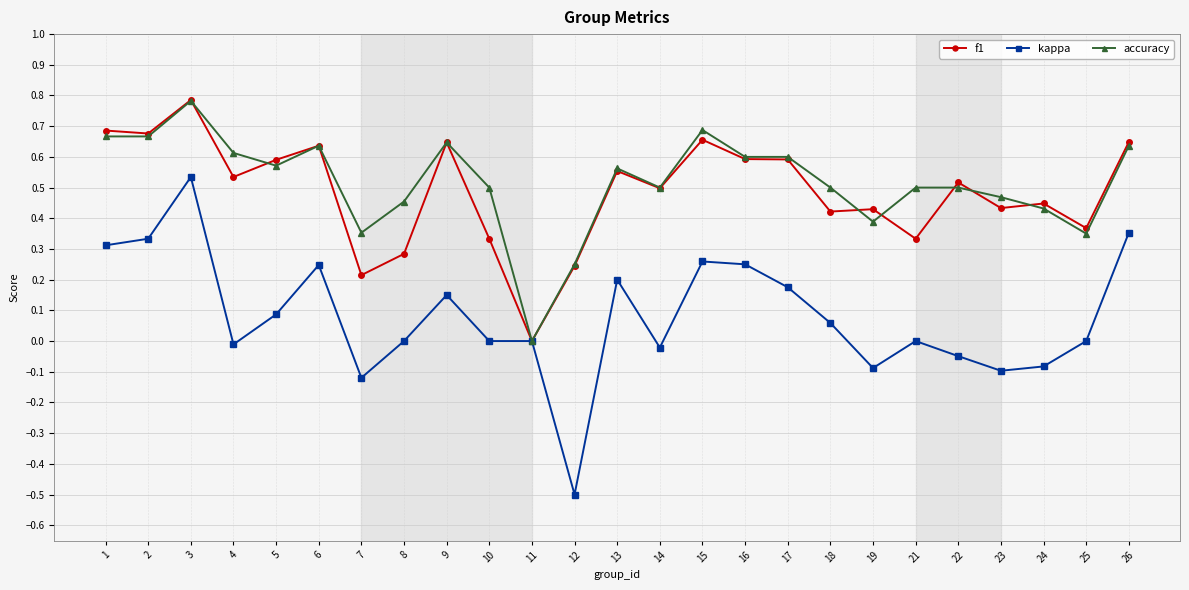

What are all the series names shown in the legend?

f1, kappa, accuracy